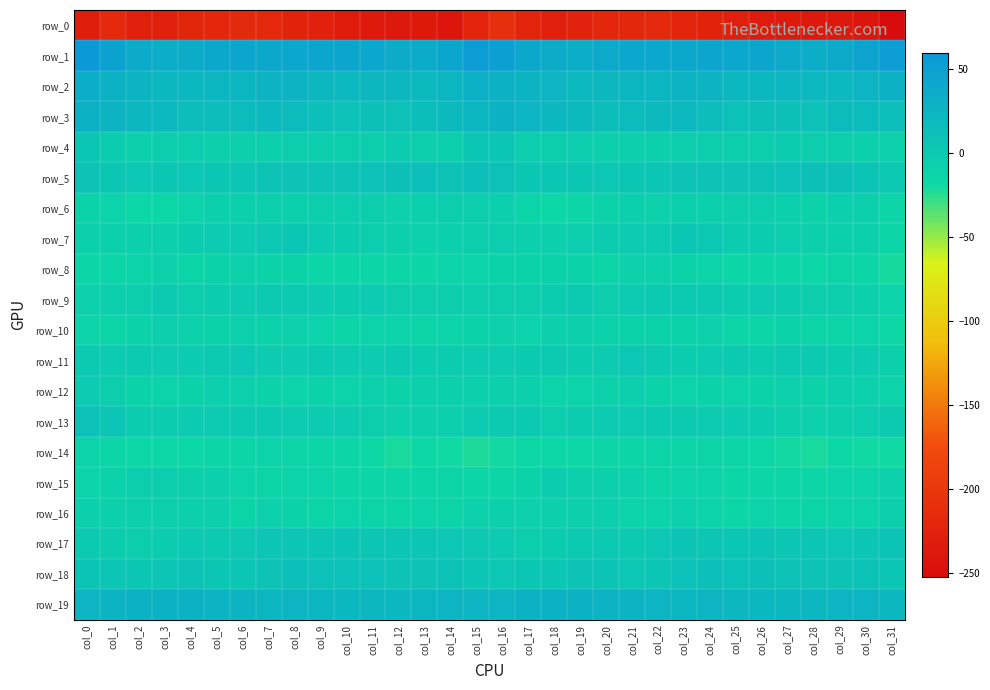

Which series has the widest spread of values?

row_0